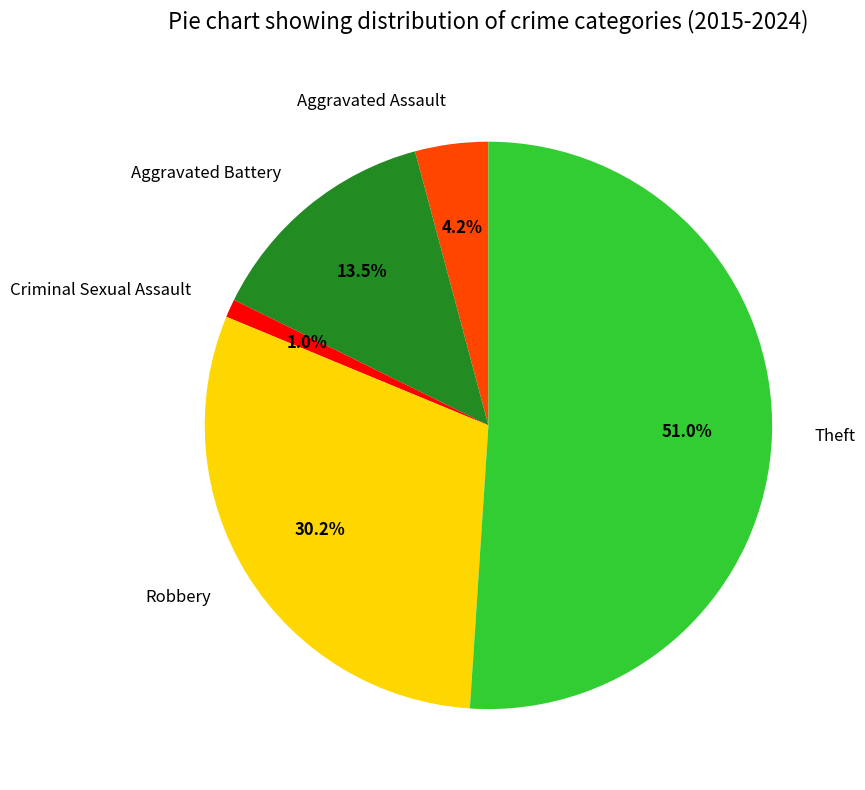

To the nearest percent, what is the difference between the Robbery and Aggravated Assault slice percentages?

26%